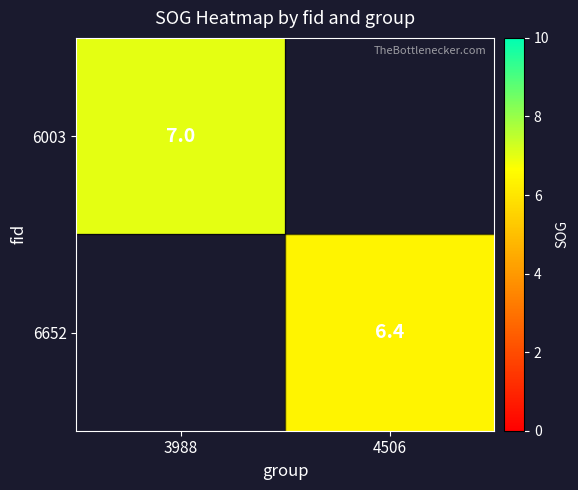

The 6003 series shows 7.0 at 3988. True or false?

True